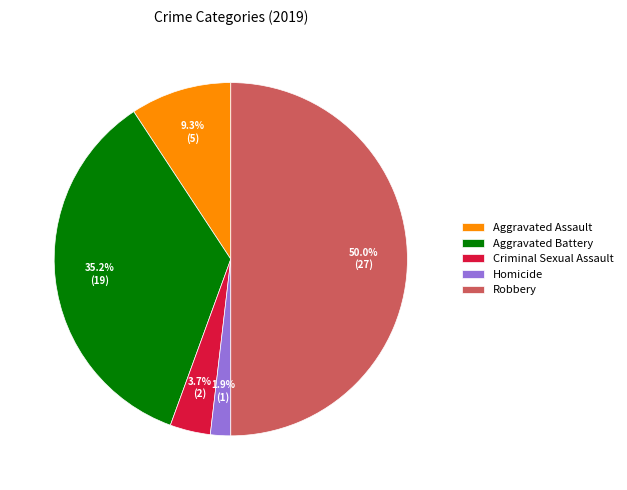

Which has a higher value, Aggravated Assault or Homicide?

Aggravated Assault